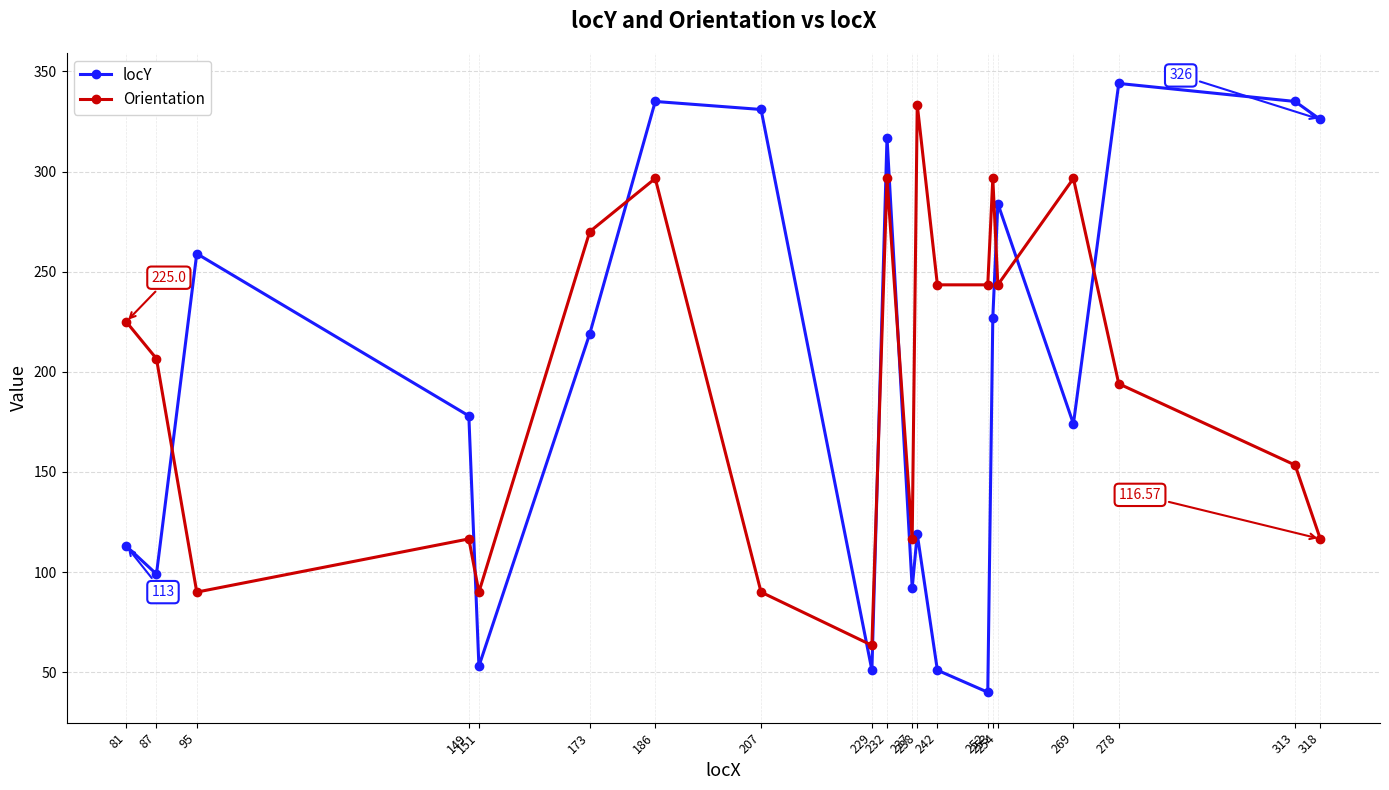

At how many categories does at least one series exceed 279?

10